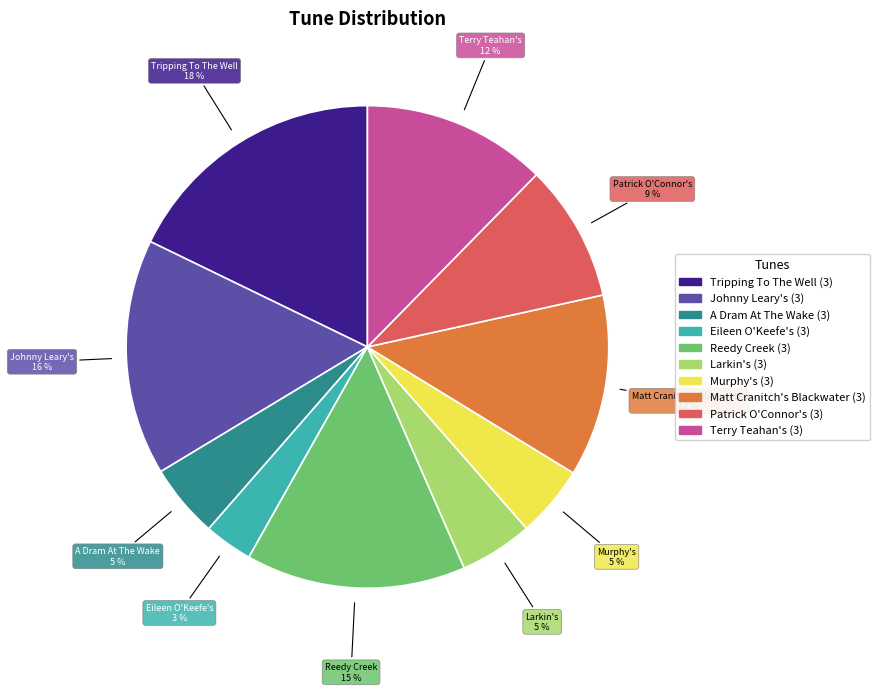

Which has a higher value, Patrick O'Connor's (3) or Reedy Creek (3)?

Reedy Creek (3)